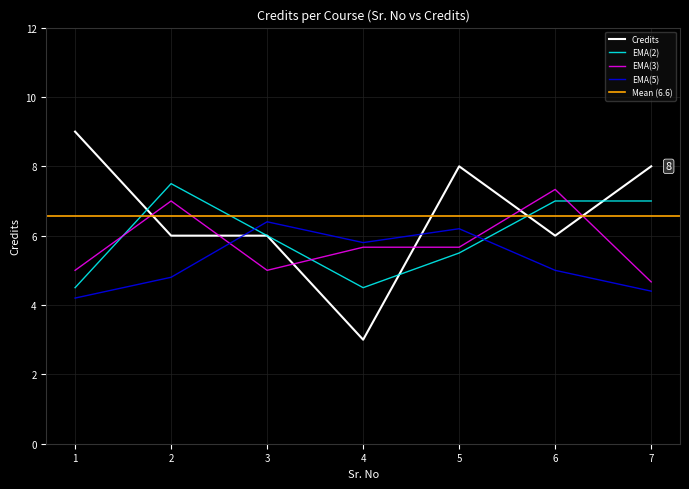

Count the number of categories in the chart.

7